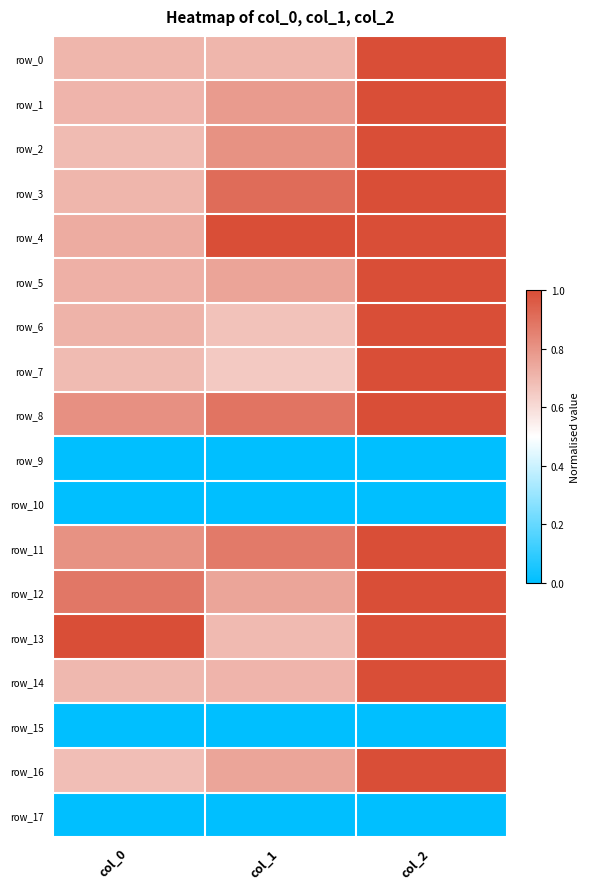

Reading right to left, transcribe all the data shown in this chart.

row_0: col_2=1.0	col_1=0.7	col_0=0.7
row_1: col_2=1.0	col_1=0.8	col_0=0.7
row_2: col_2=1.0	col_1=0.8	col_0=0.7
row_3: col_2=1.0	col_1=0.9	col_0=0.7
row_4: col_2=1.0	col_1=1.0	col_0=0.7
row_5: col_2=1.0	col_1=0.8	col_0=0.7
row_6: col_2=1.0	col_1=0.7	col_0=0.7
row_7: col_2=1.0	col_1=0.6	col_0=0.7
row_8: col_2=1.0	col_1=0.9	col_0=0.8
row_9: col_2=0.0	col_1=0.0	col_0=0.0
row_10: col_2=0.0	col_1=0.0	col_0=0.0
row_11: col_2=1.0	col_1=0.9	col_0=0.8
row_12: col_2=1.0	col_1=0.8	col_0=0.9
row_13: col_2=1.0	col_1=0.7	col_0=1.0
row_14: col_2=1.0	col_1=0.7	col_0=0.7
row_15: col_2=0.0	col_1=0.0	col_0=0.0
row_16: col_2=1.0	col_1=0.8	col_0=0.7
row_17: col_2=0.0	col_1=0.0	col_0=0.0